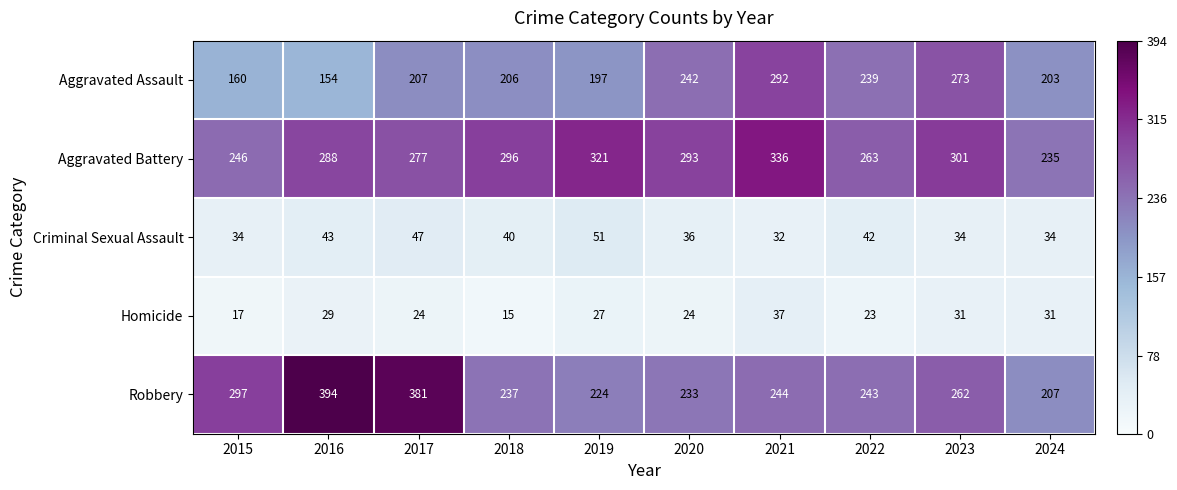

True or false: Aggravated Assault has a value of 259 at 2016.

False